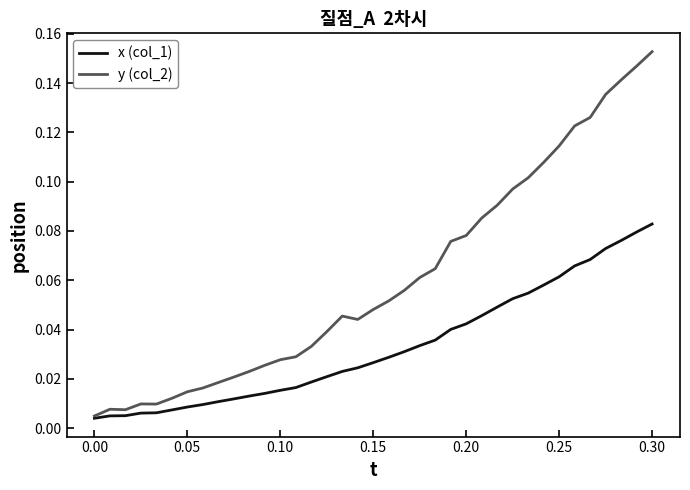

List the series in order of their overall mean, lowest first.

x (col_1), y (col_2)